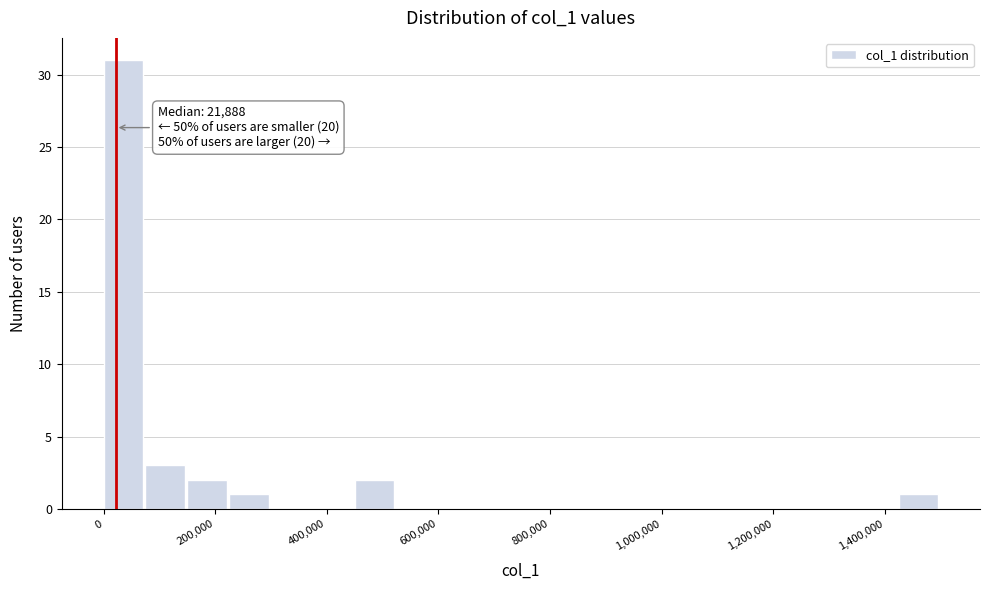

Read against the x-axis, roughly where is the centre of the tallest bar?

40000